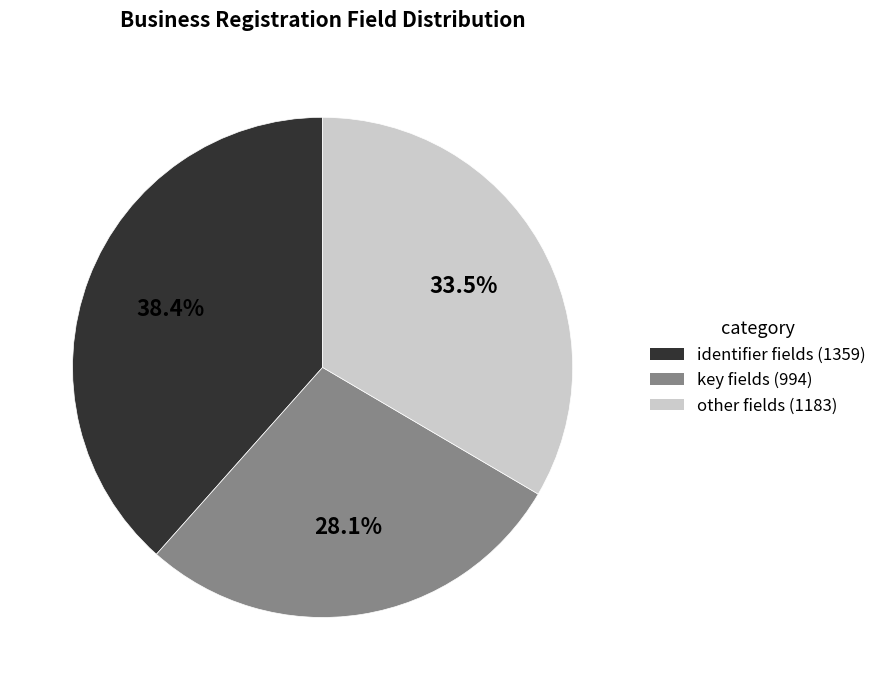

Is there any slice that represents more than half of the pie?

No